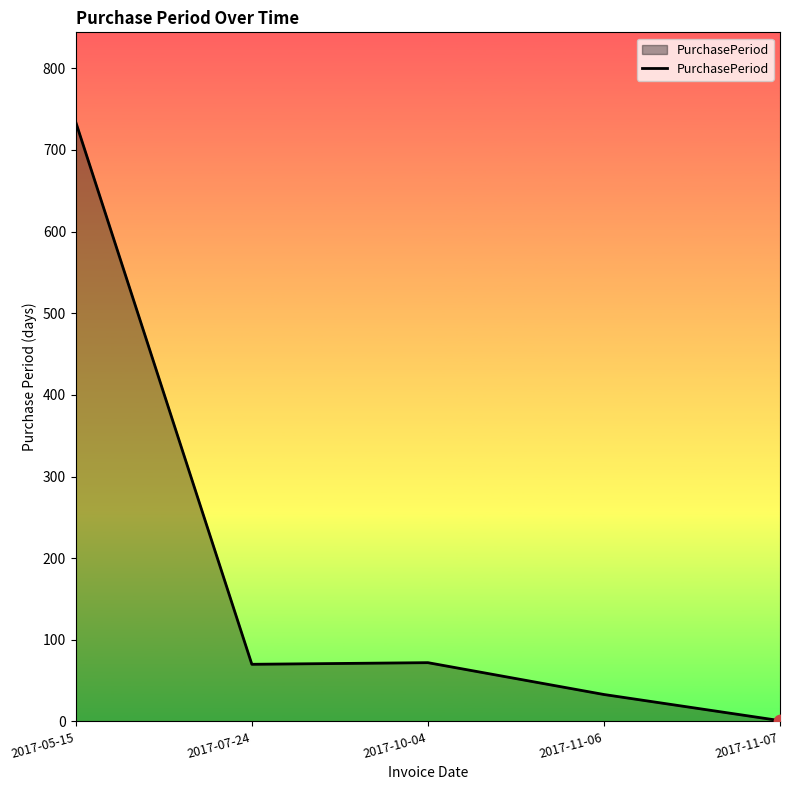

What is the change in value from 2017-05-15 to 2017-10-04?

-662